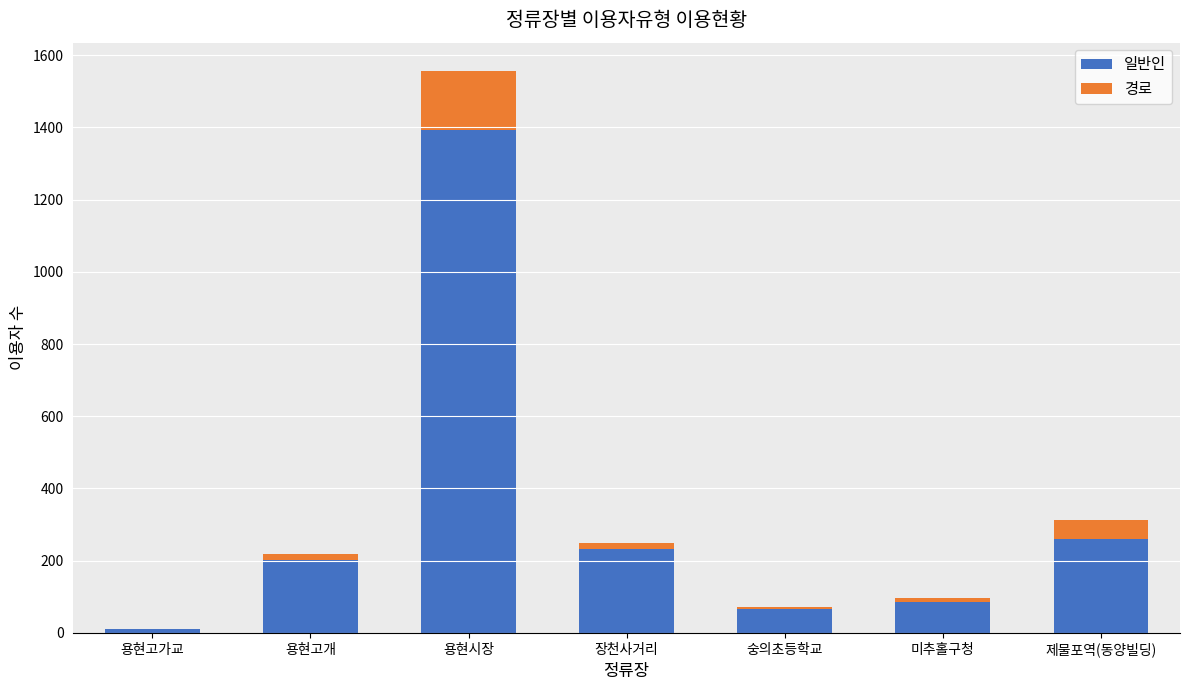

The value of 일반인 at 제물포역(동양빌딩) is 390. True or false?

False